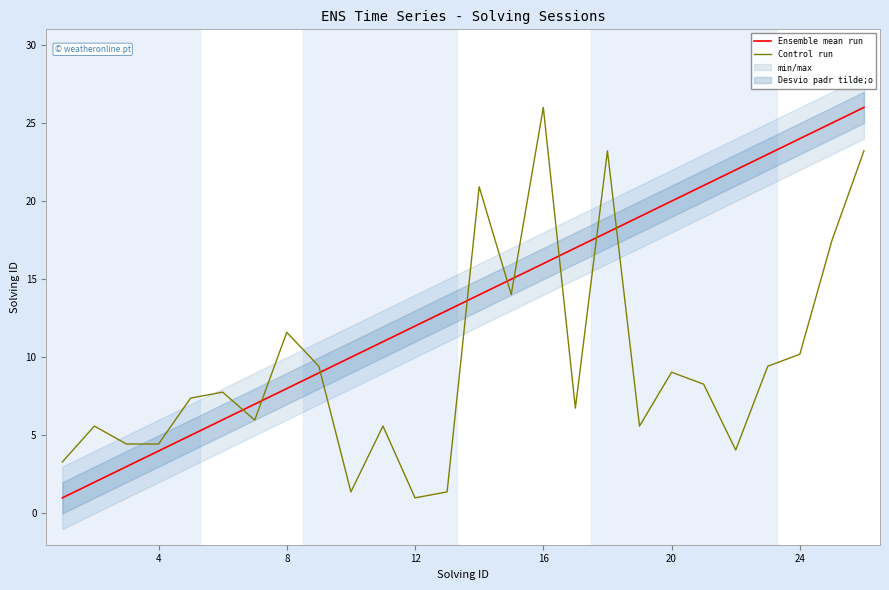

How many categories are shown in the chart?

26